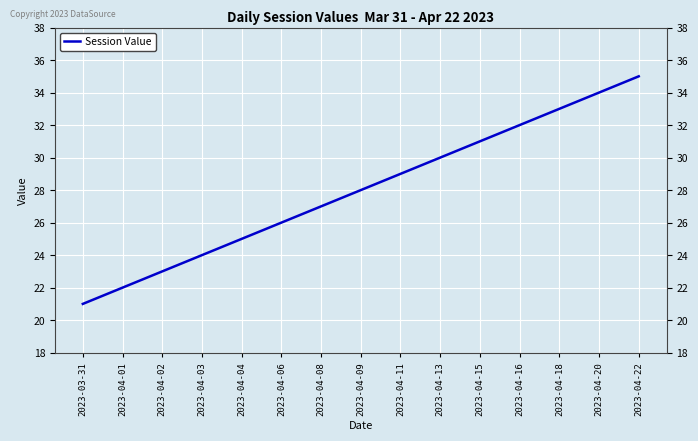

What is the change in value from 2023-03-31 to 2023-04-20?

+13